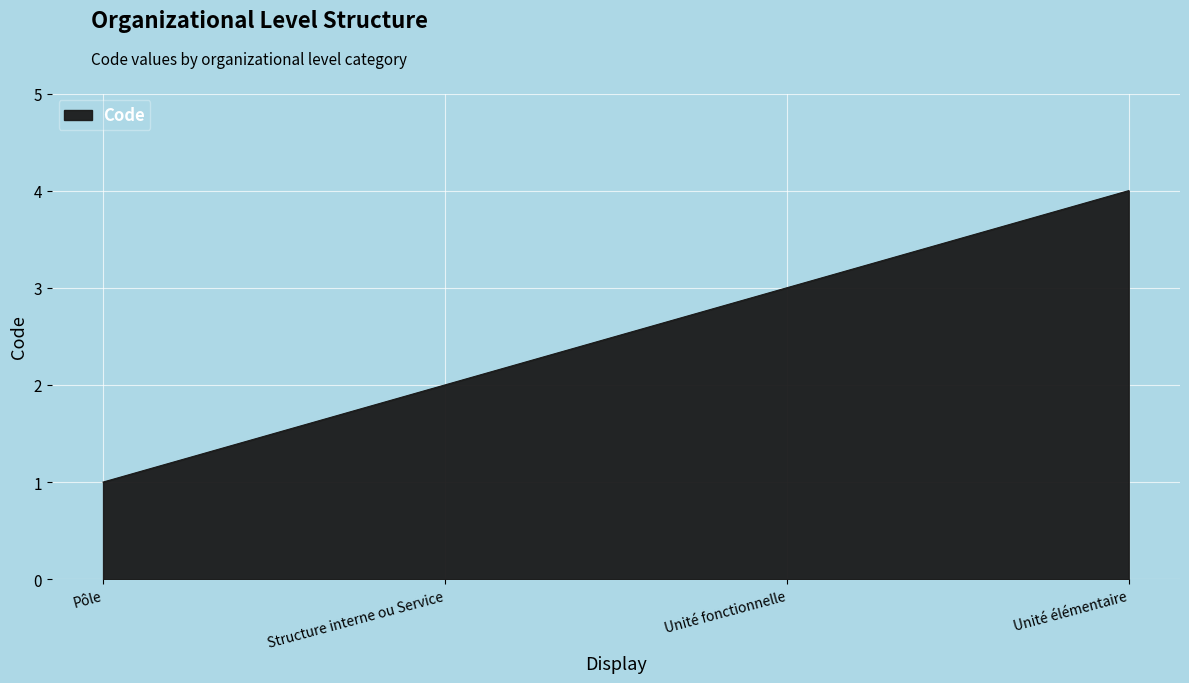

How many values are between 2 and 4?

3